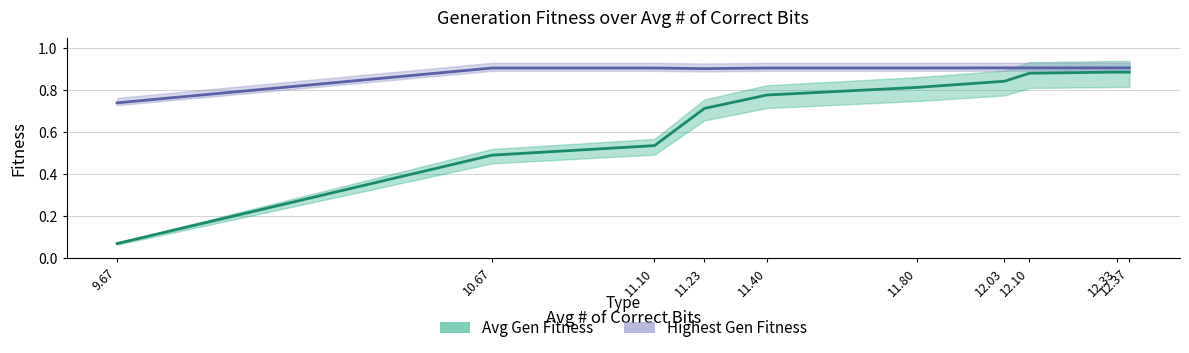

What is the label of the 8th point from the left?

12.1